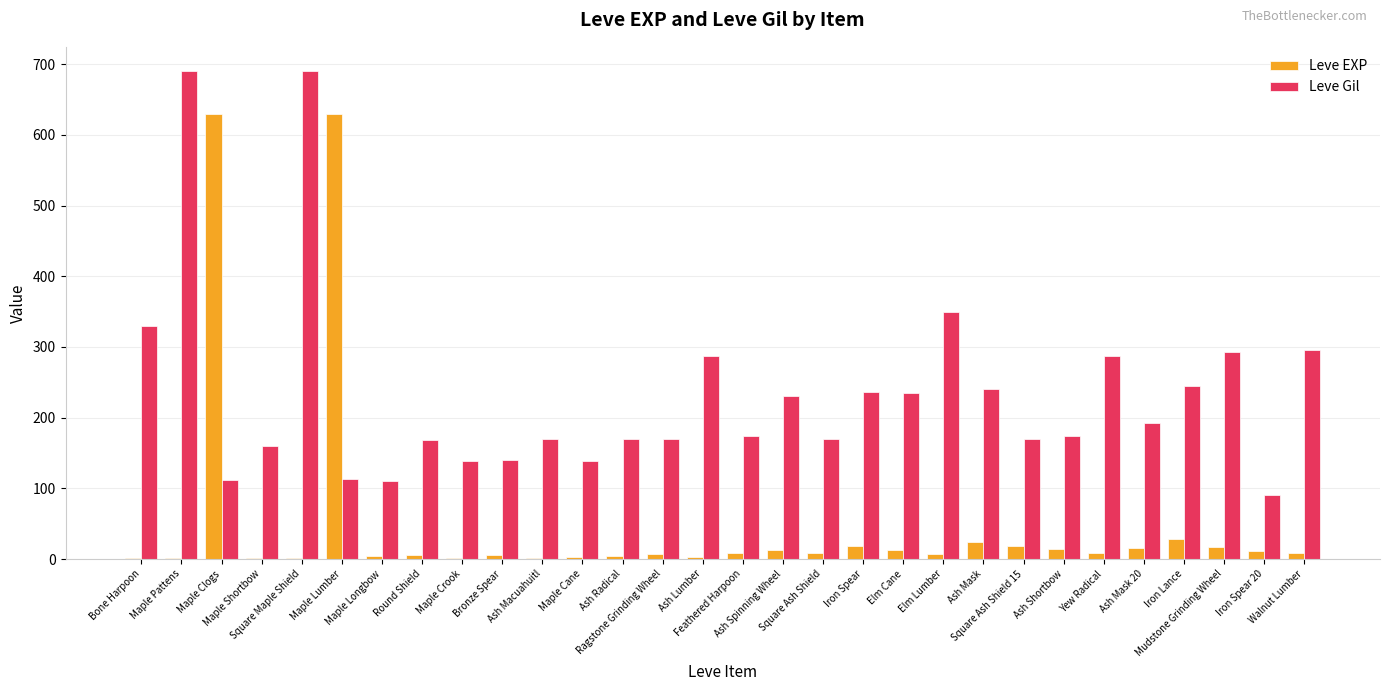

What is the greatest value displayed?

690